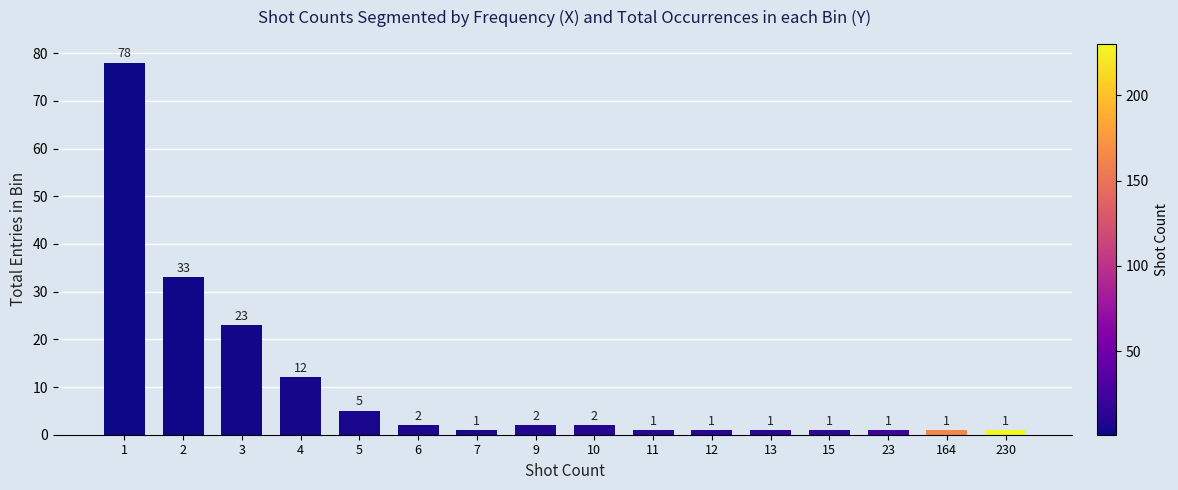

Reading left to right, what are all the values shown in this chart?

78	33	23	12	5	2	1	2	2	1	1	1	1	1	1	1